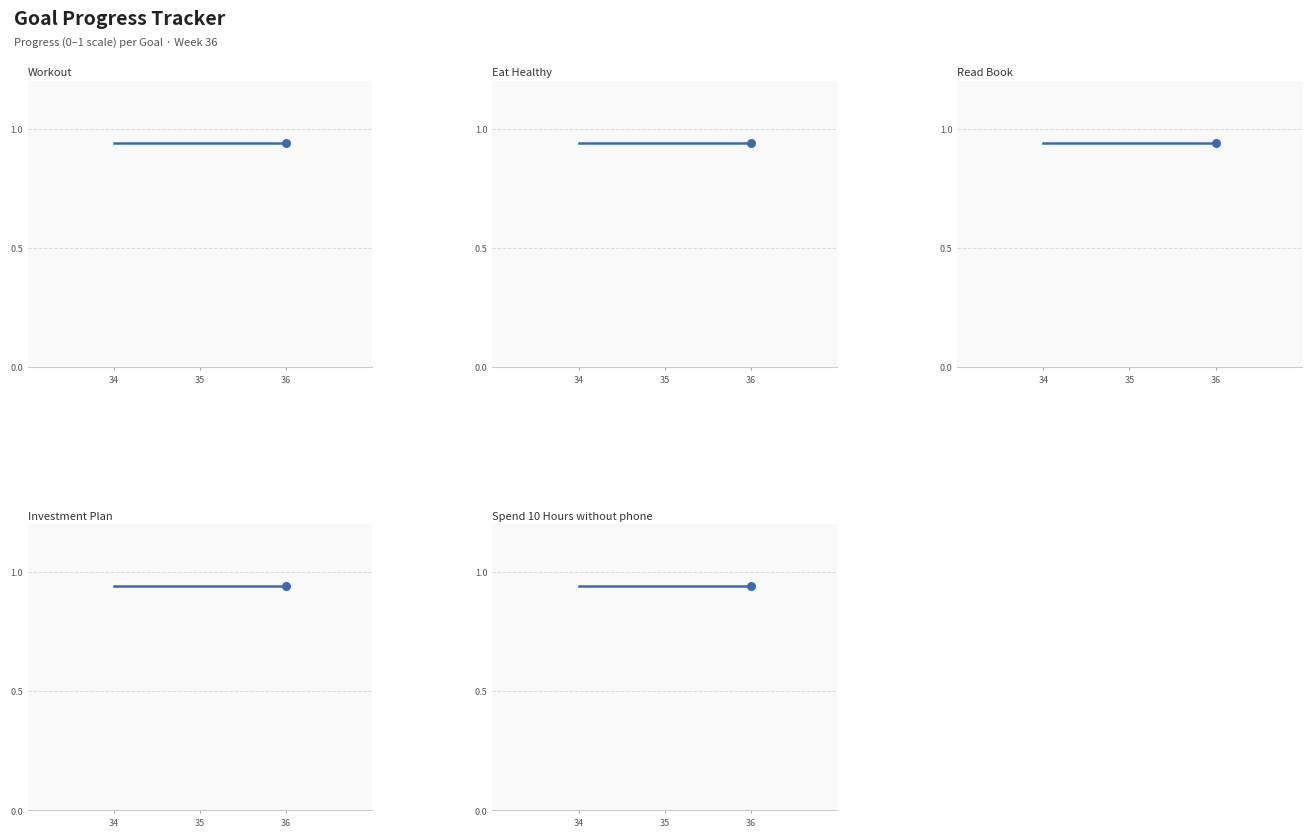

Is the value of Week at Read Book greater than the value of Progress at Eat Healthy?

Yes